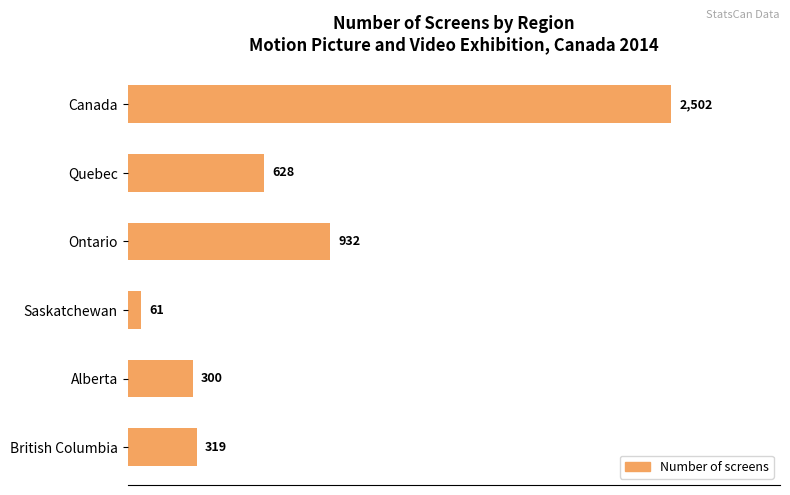

How many bars are there in total?

6